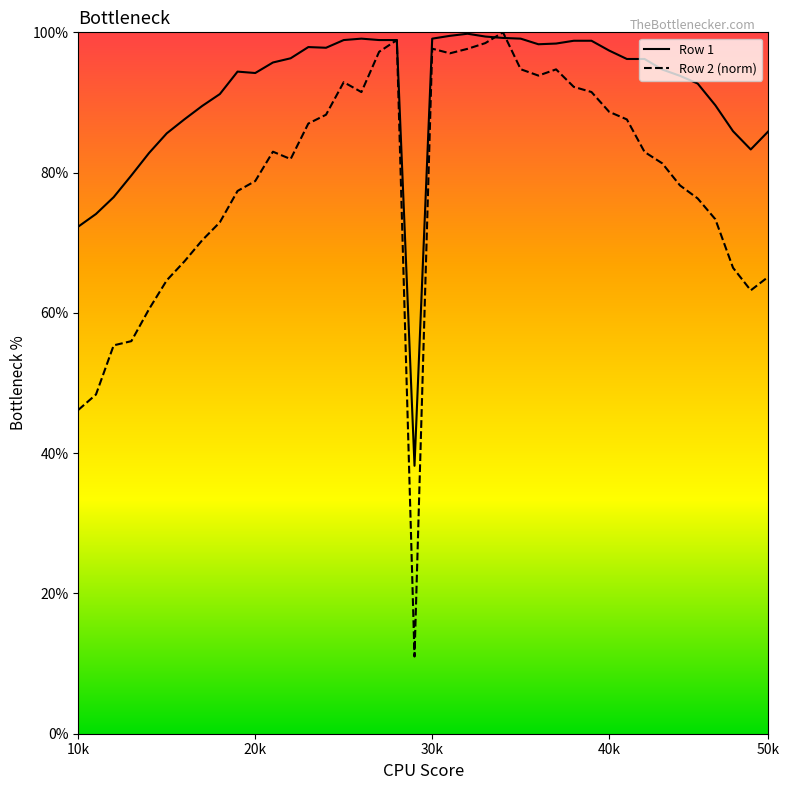

What is the greatest value displayed?

100.0